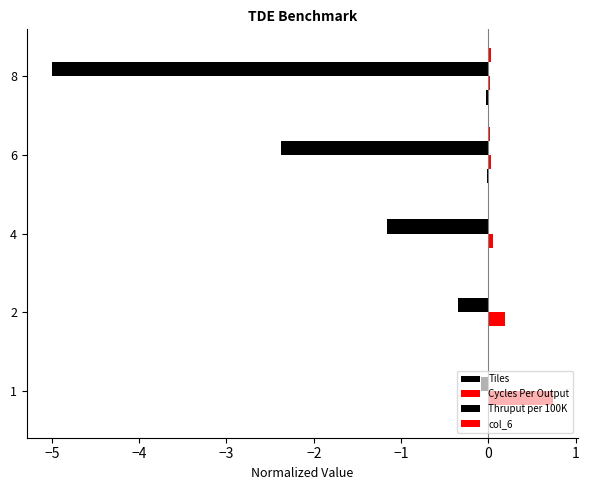

Reading left to right, transcribe all the data shown in this chart.

Tiles: −6=-0.0	−5=-0.0	−4=-0.0	−3=-0.0	−2=-0.0
Cycles Per Output: −6=0.7	−5=0.2	−4=0.1	−3=0.0	−2=0.0
Thruput per 100K: −6=-0.1	−5=-0.3	−4=-1.2	−3=-2.4	−2=-5.0
col_6: −6=0.0	−5=0.0	−4=0.0	−3=0.0	−2=0.0